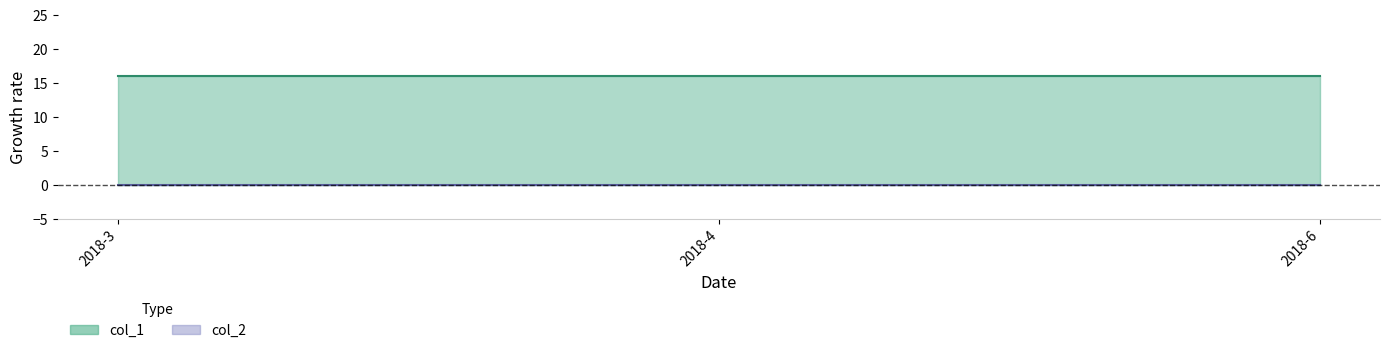

Reading left to right, what are all the values shown in this chart?

col_1: 2018-3=16	2018-4=16	2018-6=16
col_2: 2018-3=0	2018-4=0	2018-6=0